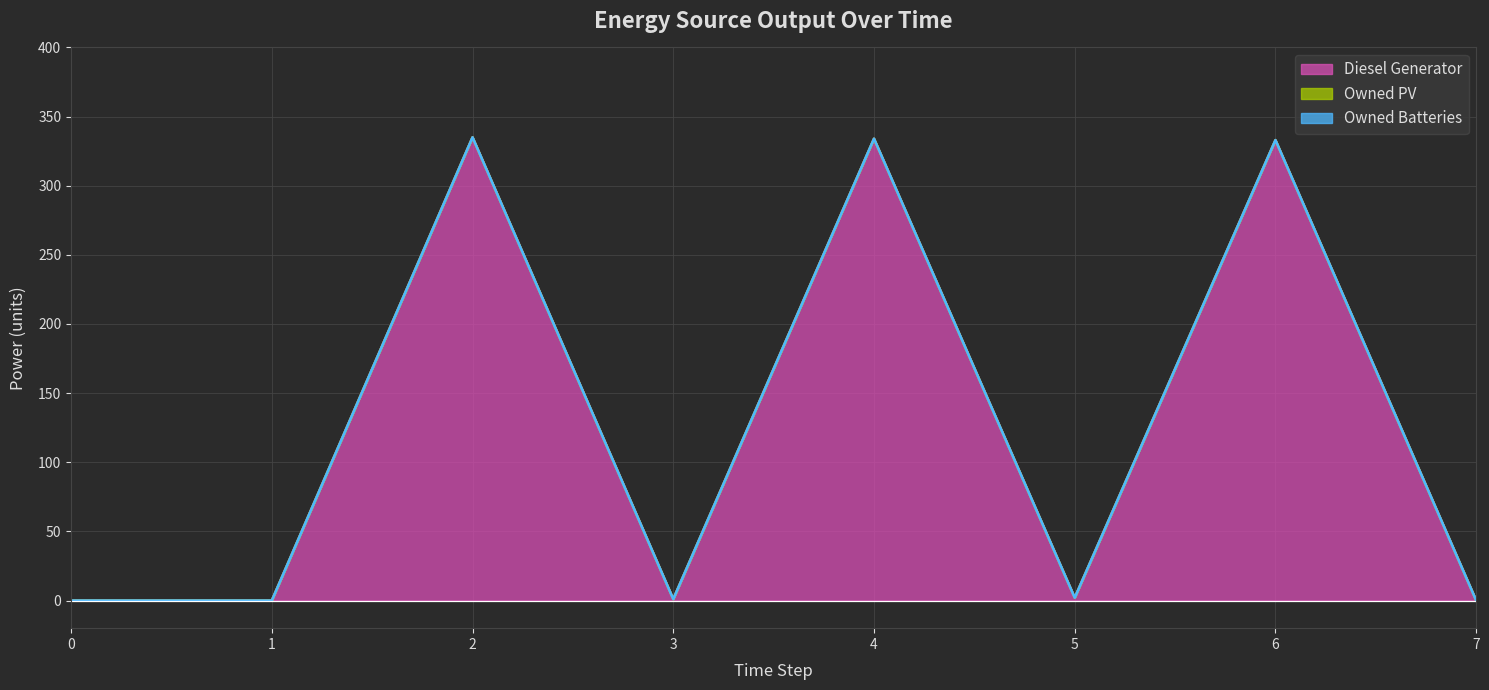

What is the average value of the Owned PV (line) series?

126